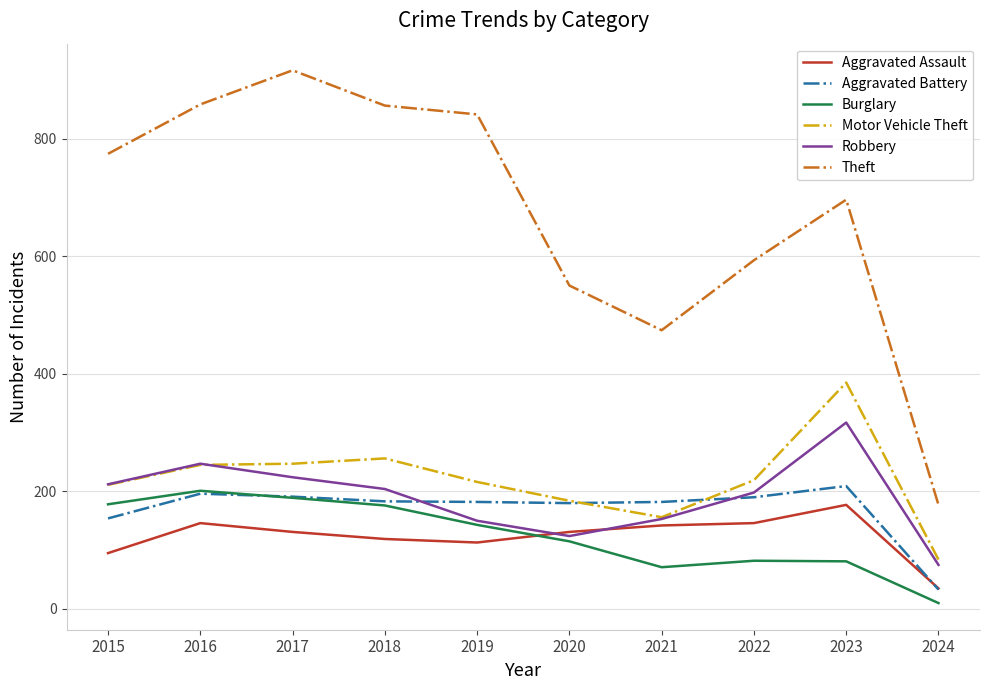

Which series has the widest spread of values?

Theft